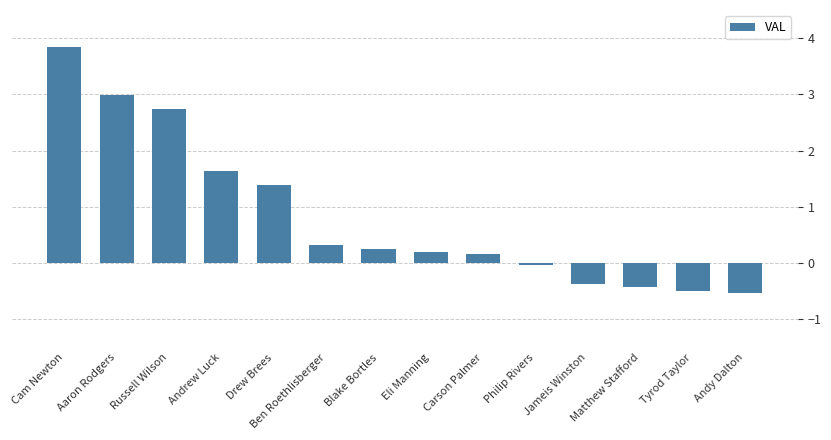

What is the label of the 9th bar from the right?

Ben Roethlisberger